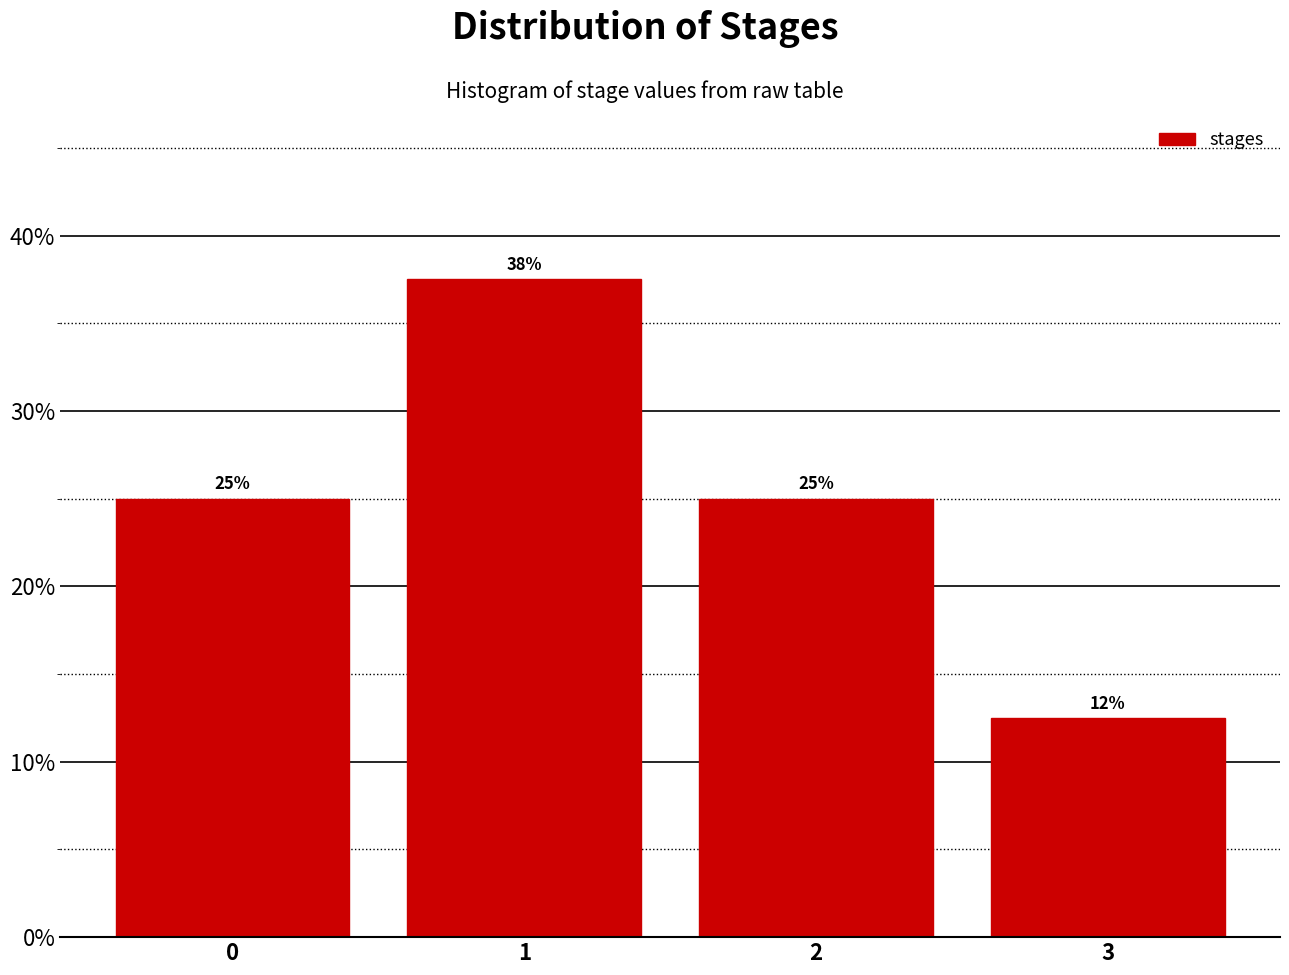

Over which range of the x-axis is the bar tallest?

0.5 to 1.5